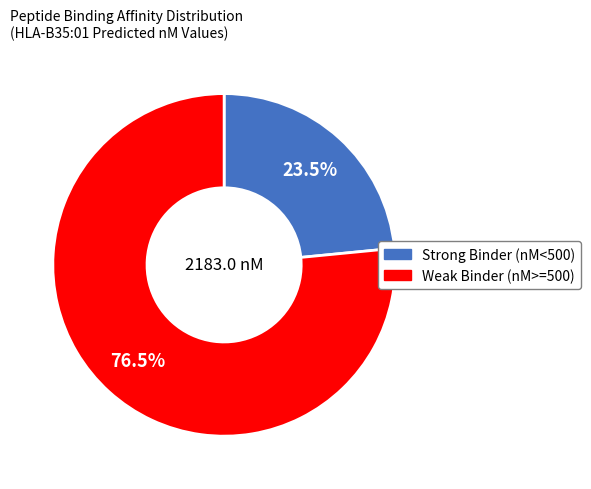

Is there a majority slice in this chart?

Yes